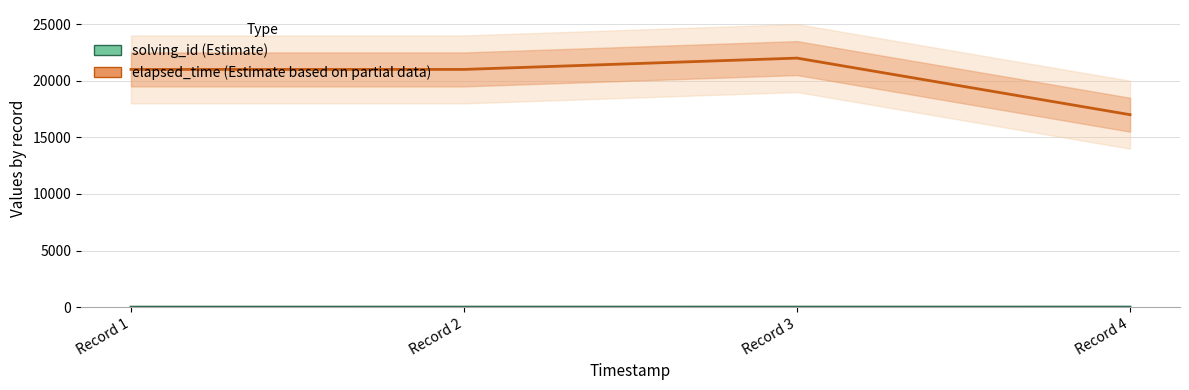

What is the difference between the maximum and minimum values in the solving_id series?

3